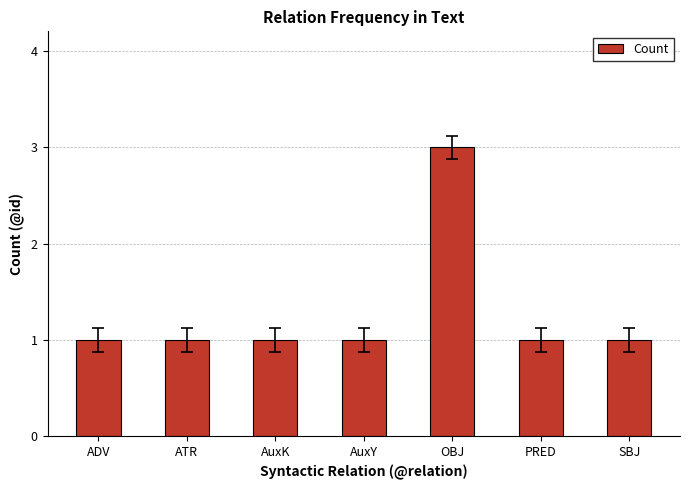

Reading right to left, transcribe all the data shown in this chart.

1	1	3	1	1	1	1